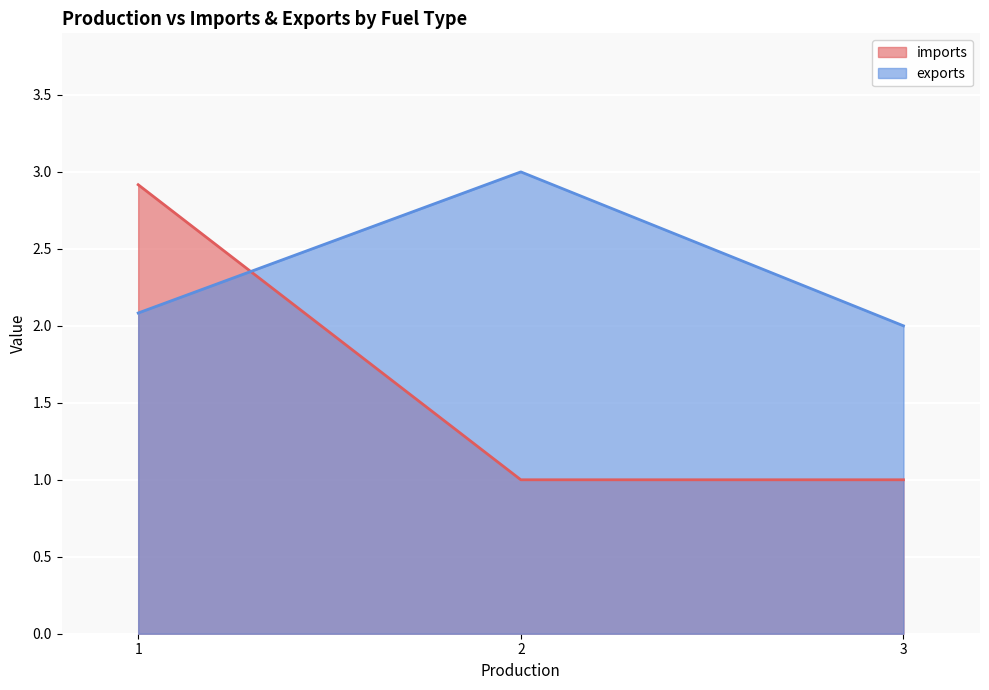

Reading right to left, what are all the values shown in this chart?

imports: 3=1.0	2=1.0	1=2.9
exports: 3=2.0	2=3.0	1=2.1